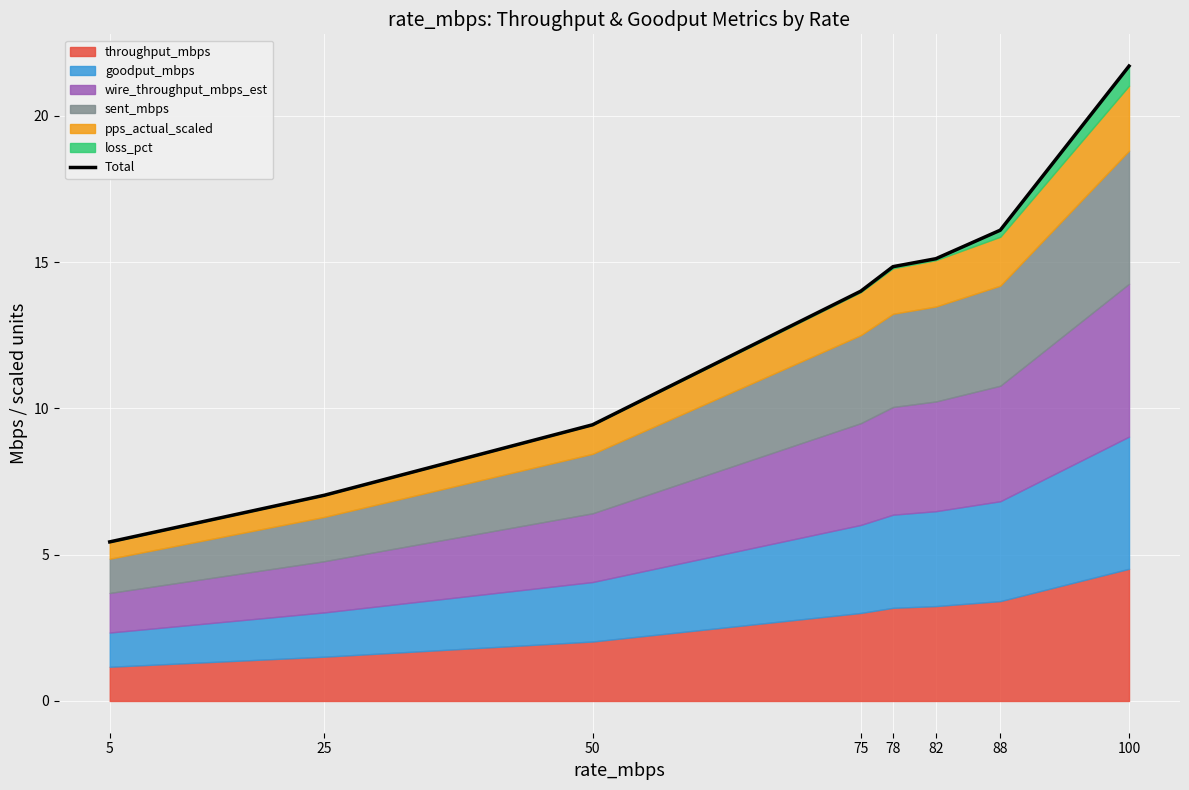

What is the difference between the values at 82 and 88?

1.0